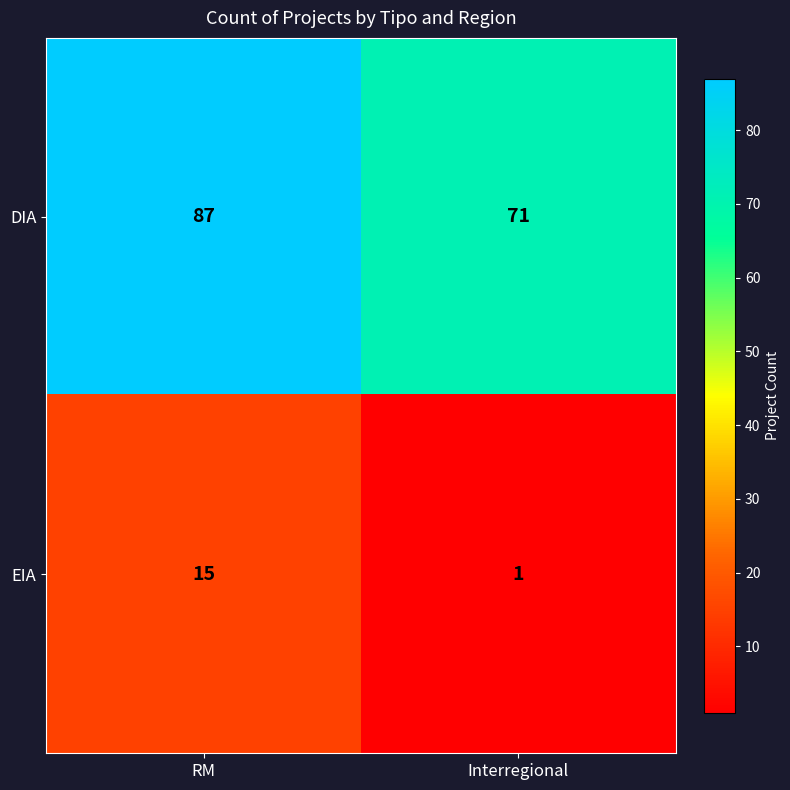

Read the DIA value at Interregional, to the nearest 5.

70